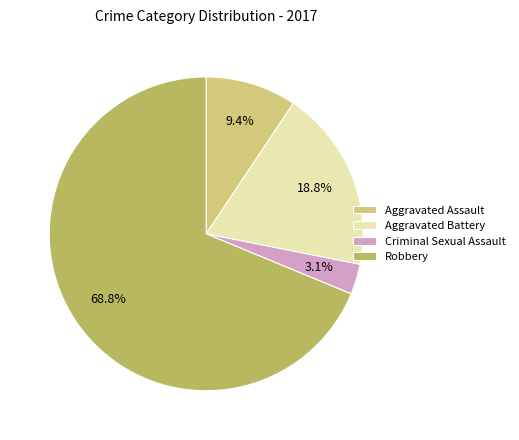

Which category has the biggest portion of the pie?

Robbery